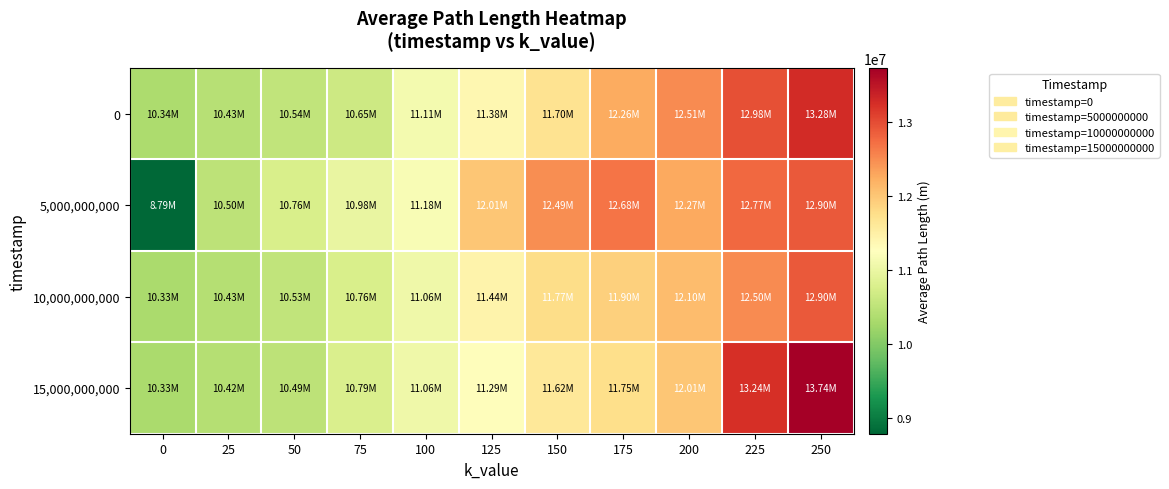

What is the minimum value shown in the chart?

8785008.4